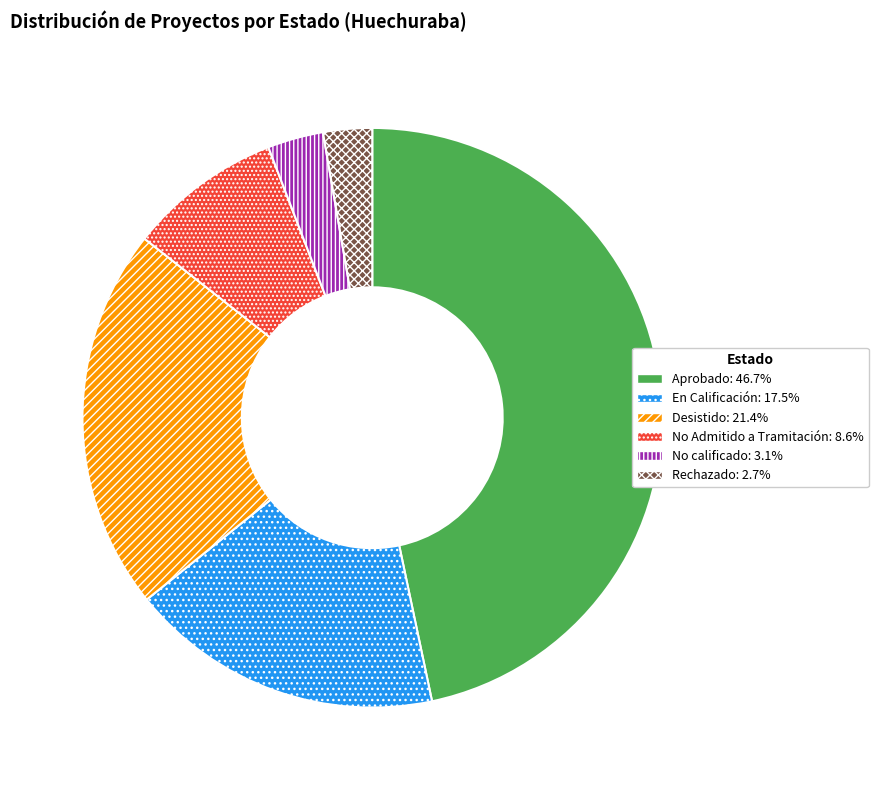

What is the ratio of the value at No Admitido a Tramitación to the value at Desistido?

0.4